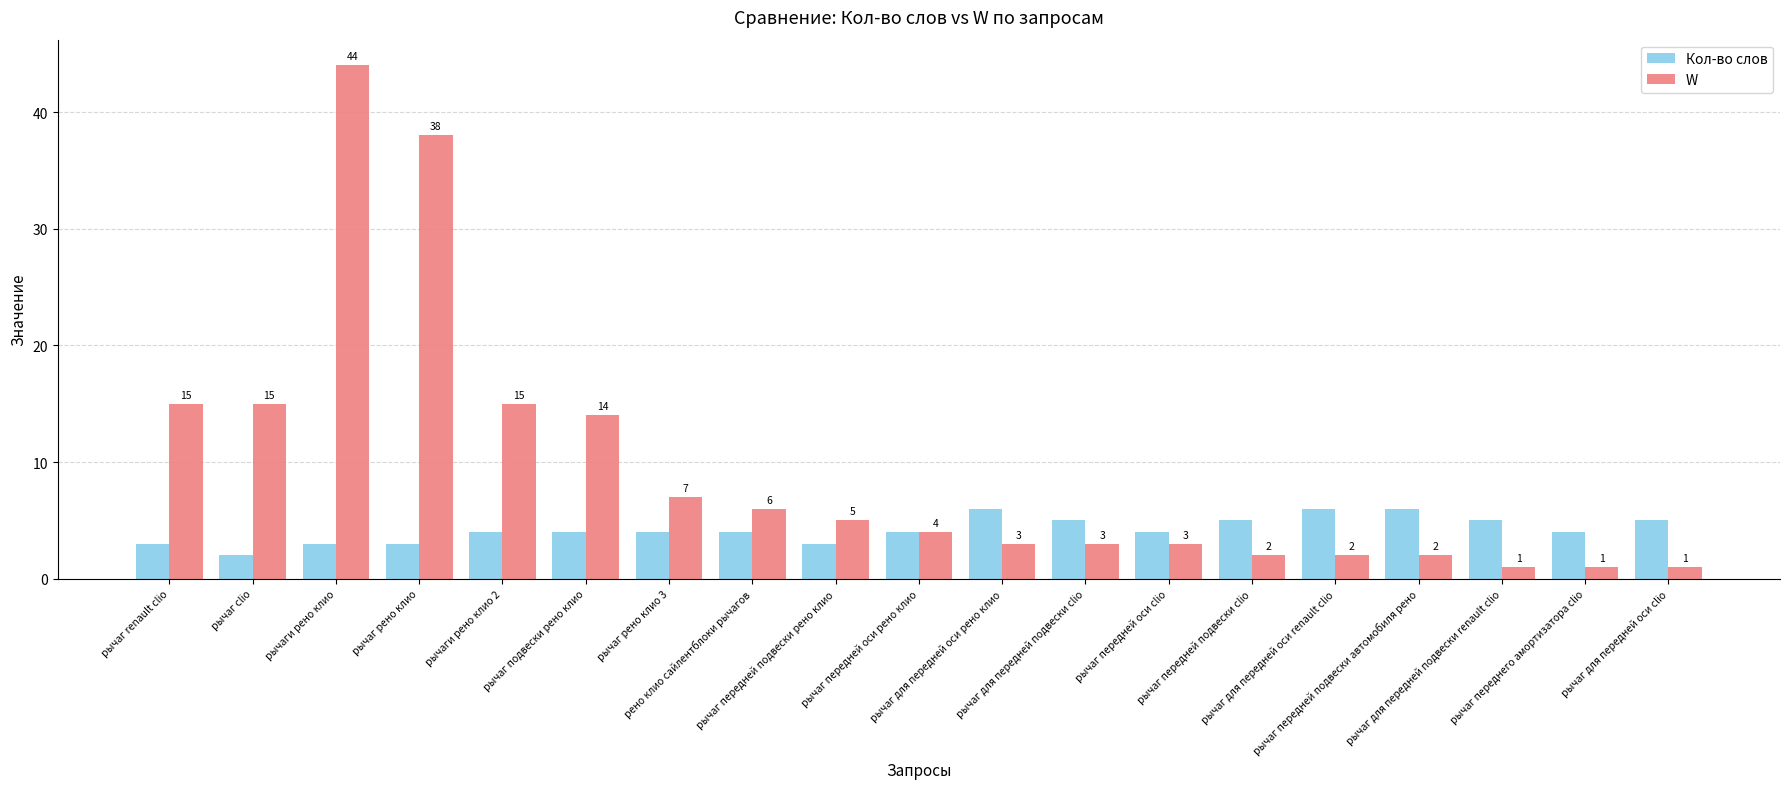

Which series has the widest spread of values?

W